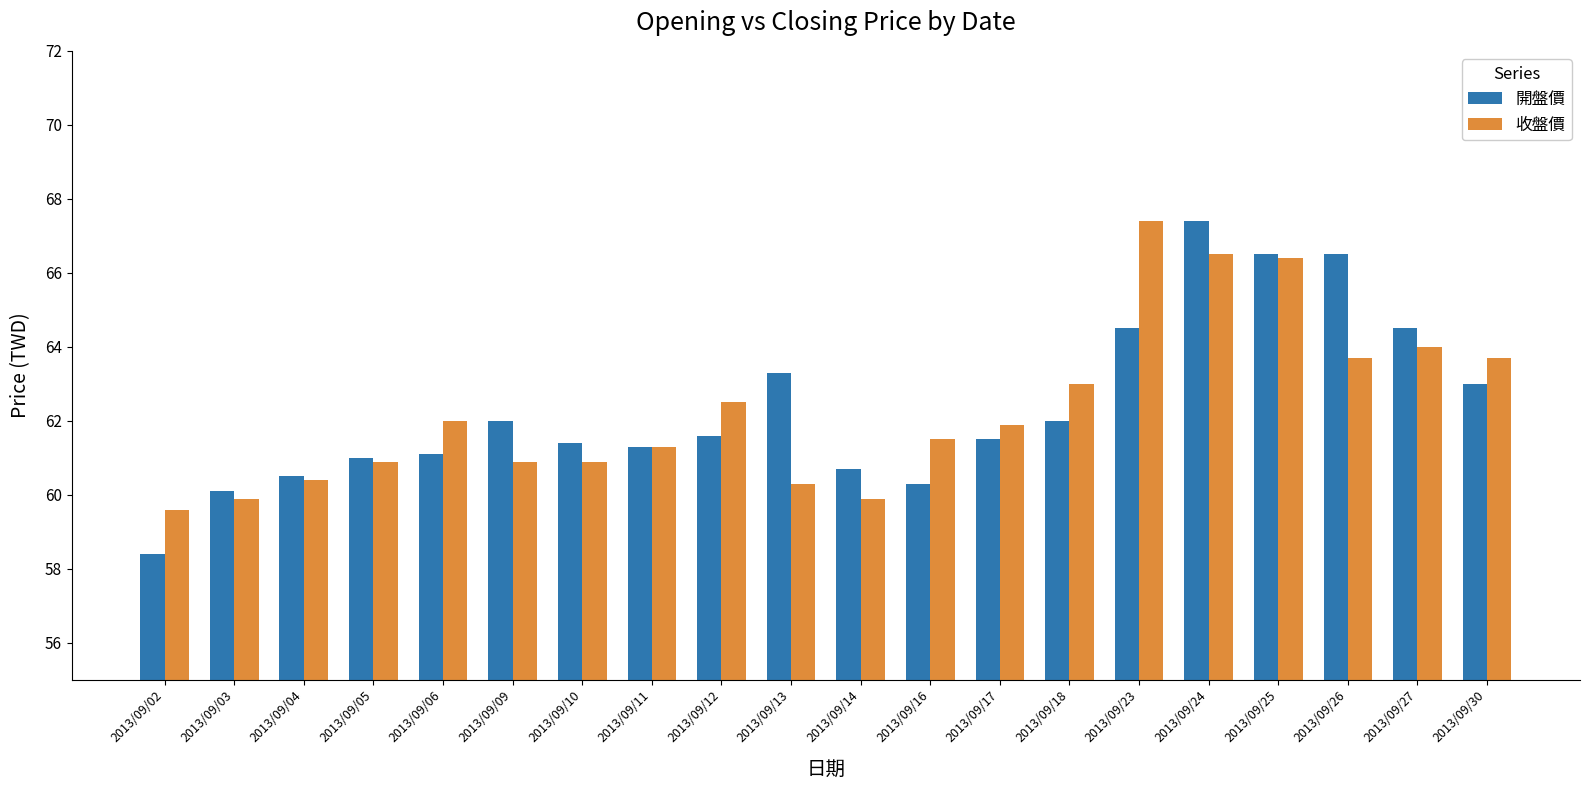

What is the sum of all 收盤價 values?

1246.7